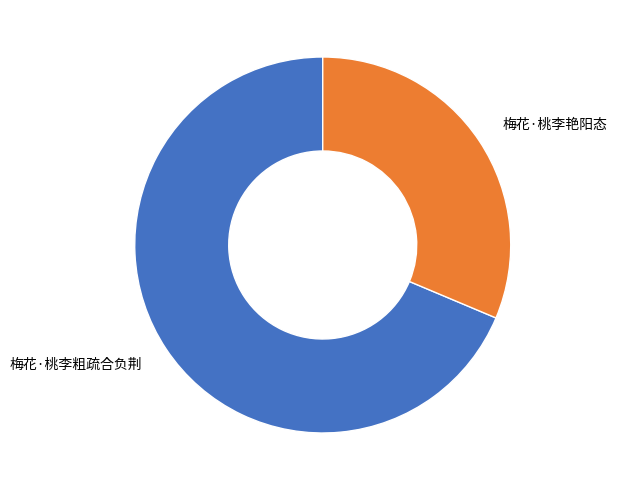

Rank the categories by value from lowest to highest.

梅花·桃李艳阳态, 梅花·桃李粗疏合负荆